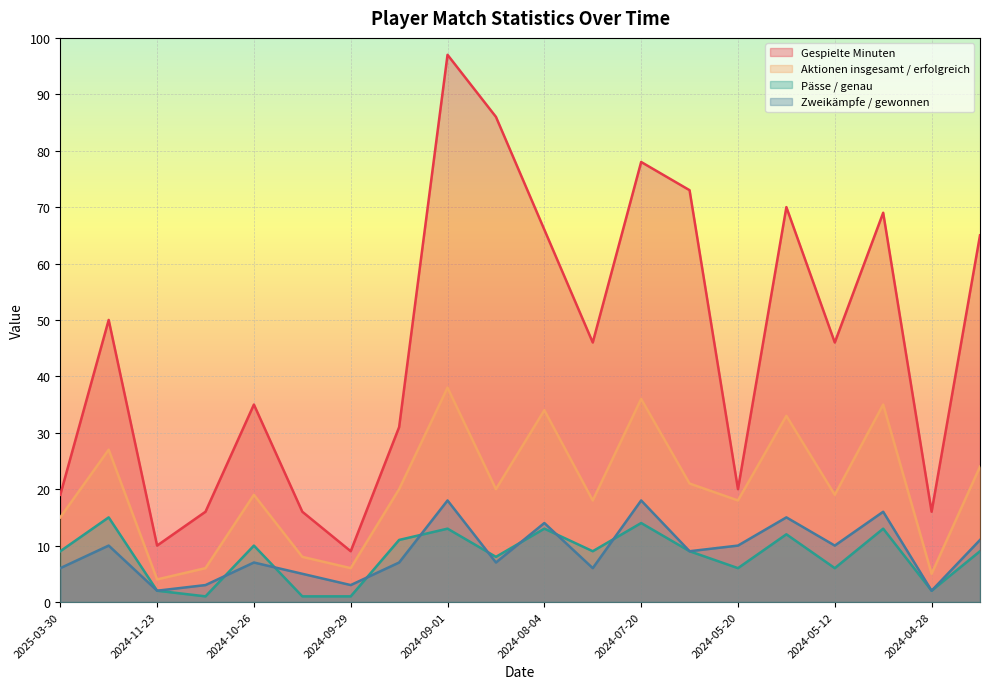

What is the total value across all series at 2024-11-09?

26